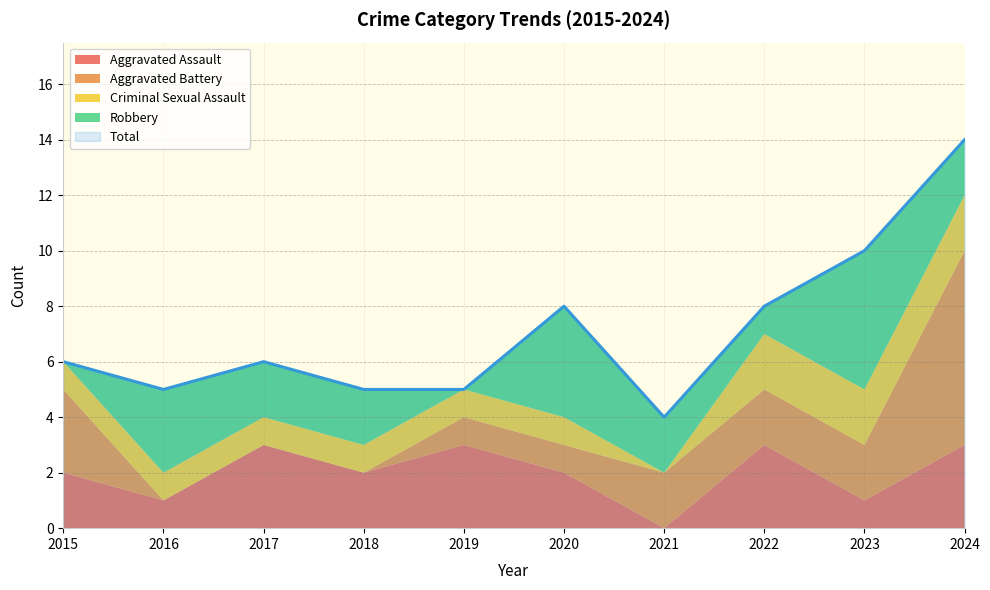

Which series has the widest spread of values?

Total